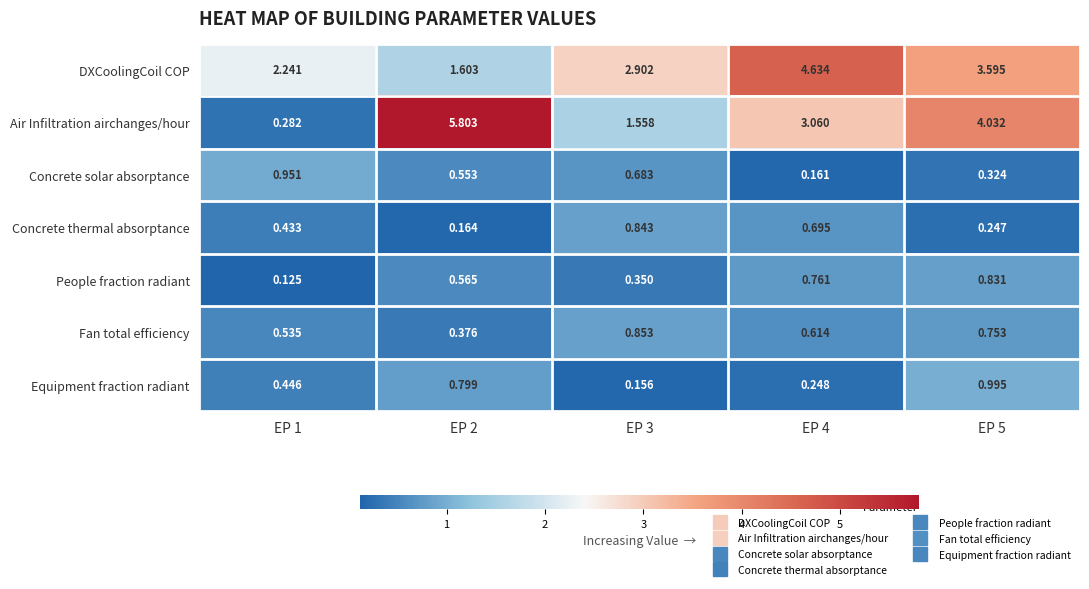

Between EP 1 and EP 5, which series saw the biggest shift?

Air Infiltration airchanges/hour